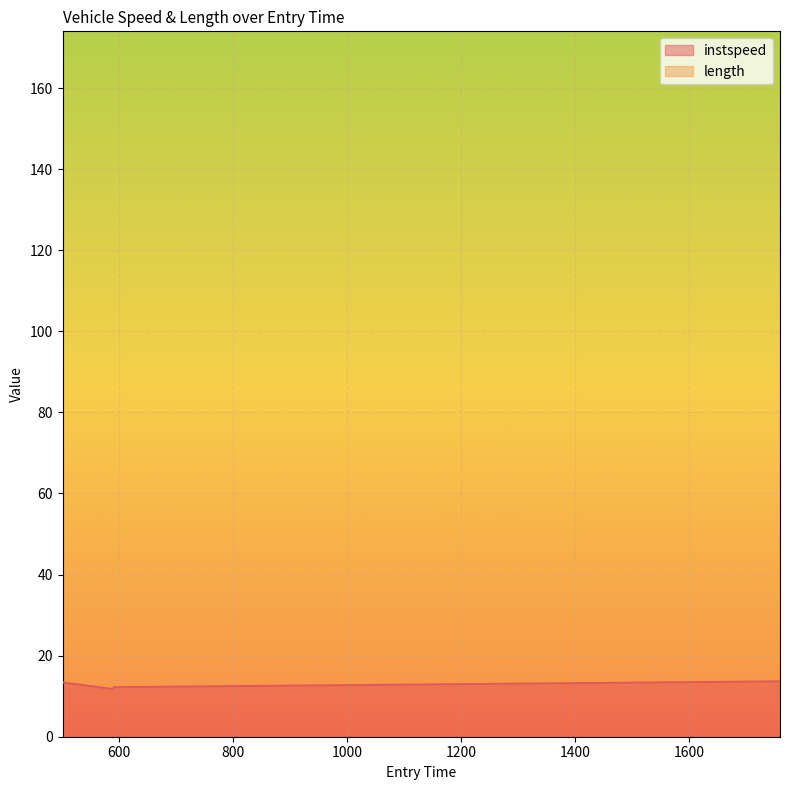

What is the sum of all values?

51.0